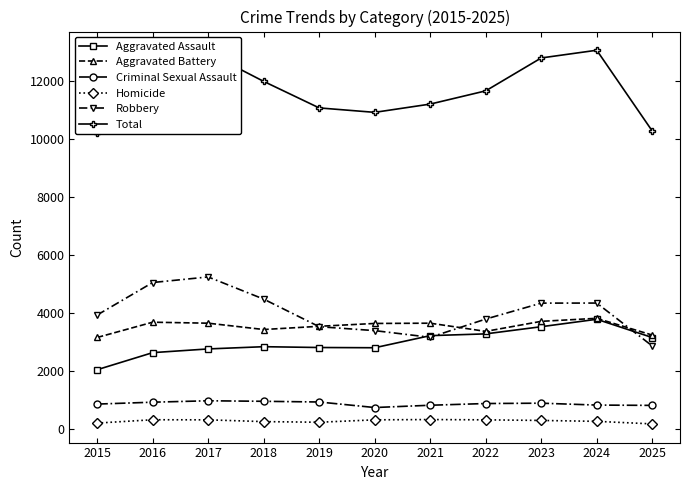

What is the difference between the second highest and second lowest values in the Aggravated Assault series?

894